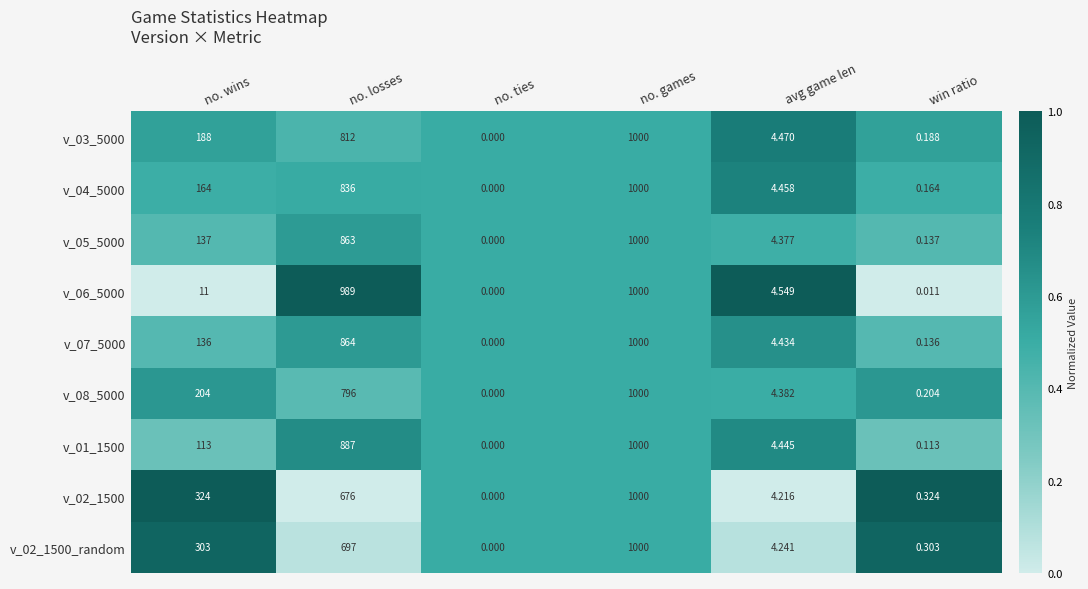

At which label does v_01_1500 reach its peak?

no. games